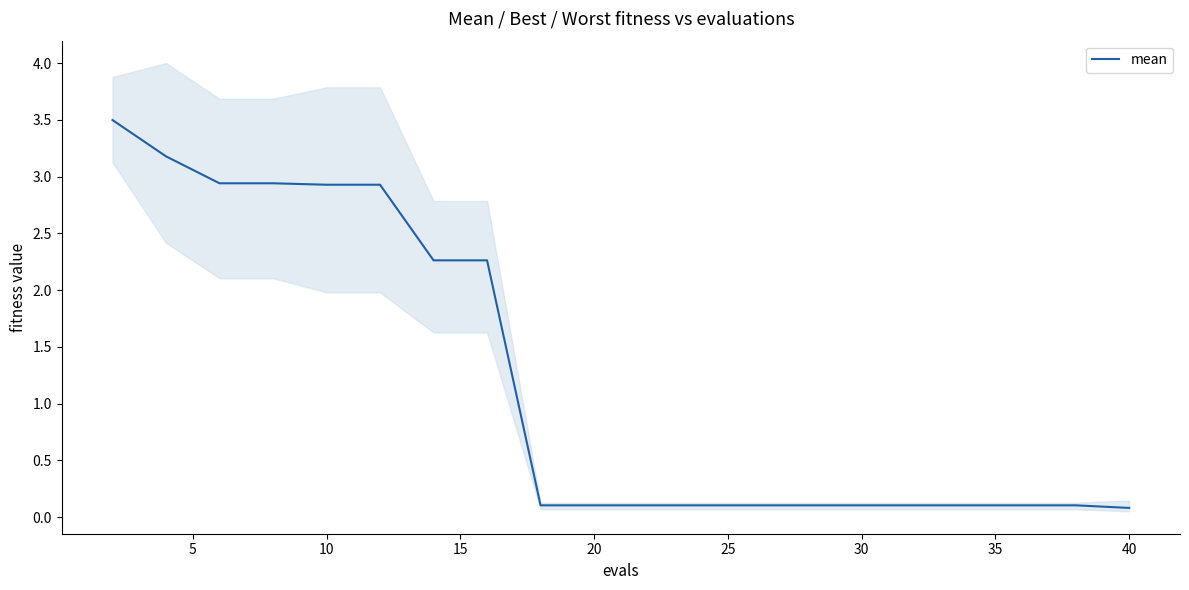

Is it true that mean equals 0.1 at 20?

True